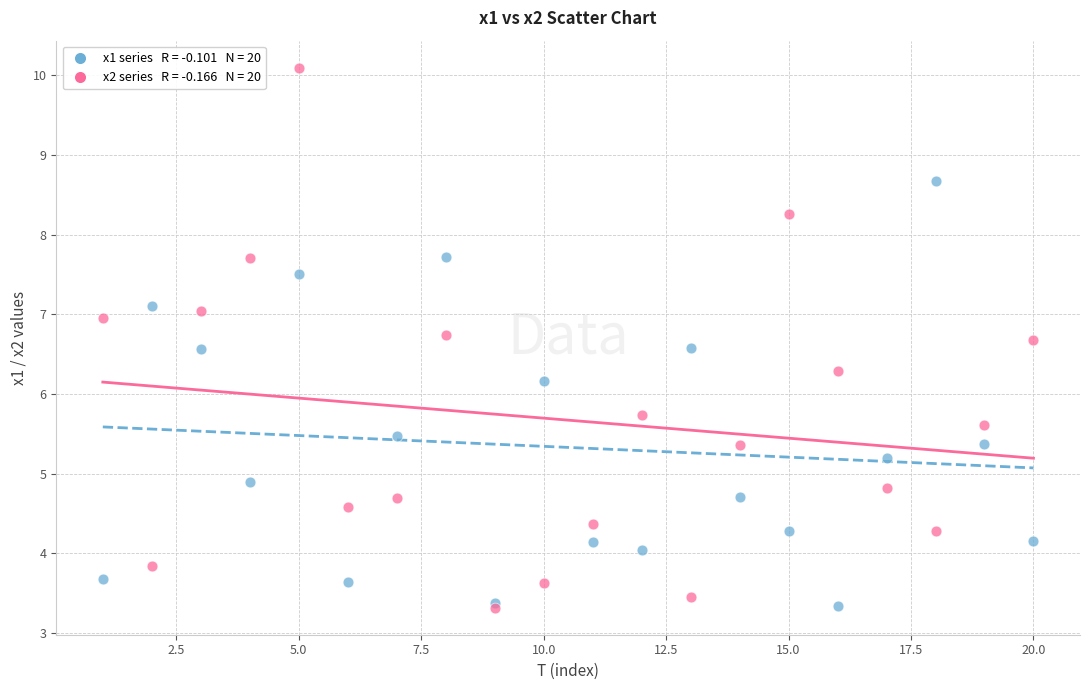

Across all series, what Y value is closest to 6?

6.2